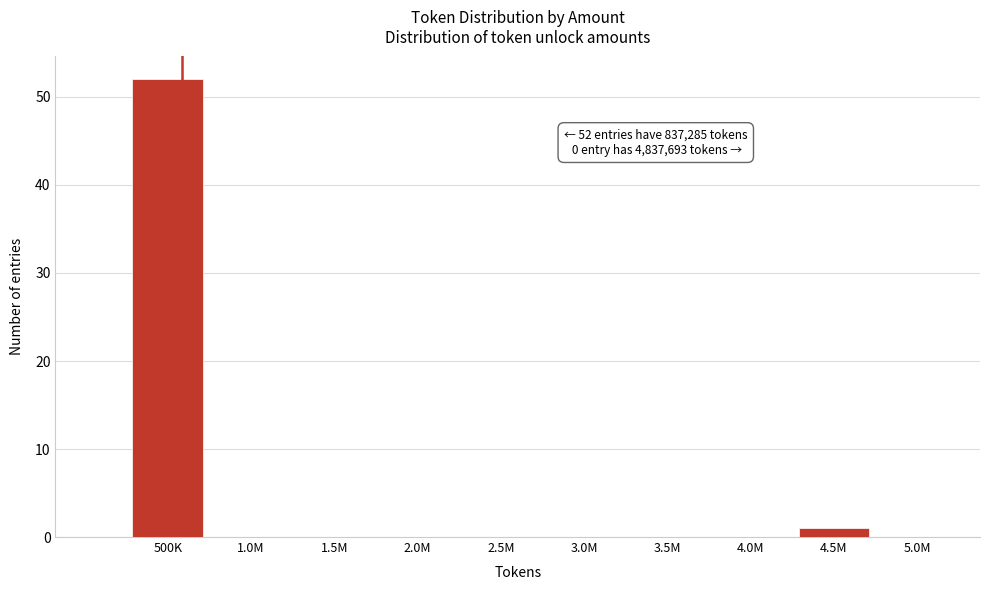

Reading left to right, extract all data points from this chart.

500K=52	1.0M=0	1.5M=0	2.0M=0	2.5M=0	3.0M=0	3.5M=0	4.0M=0	4.5M=1	5.0M=0